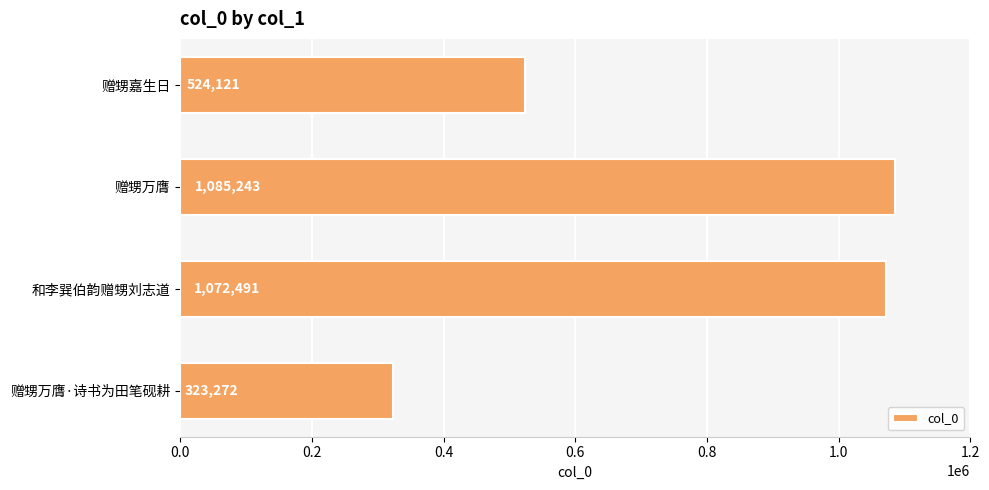

List the labels in order of value, smallest first.

赠甥万膺·诗书为田笔砚耕, 赠甥嘉生日, 和李巽伯韵赠甥刘志道, 赠甥万膺